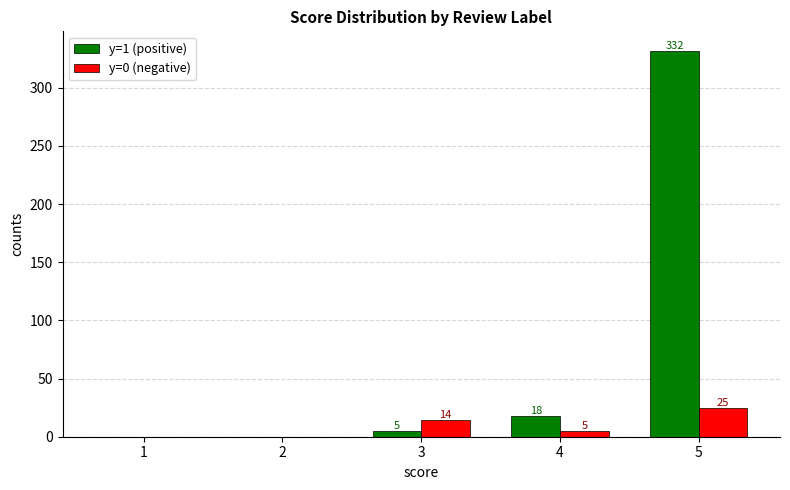

The value of y=1 (positive) at 5 is 332. True or false?

True